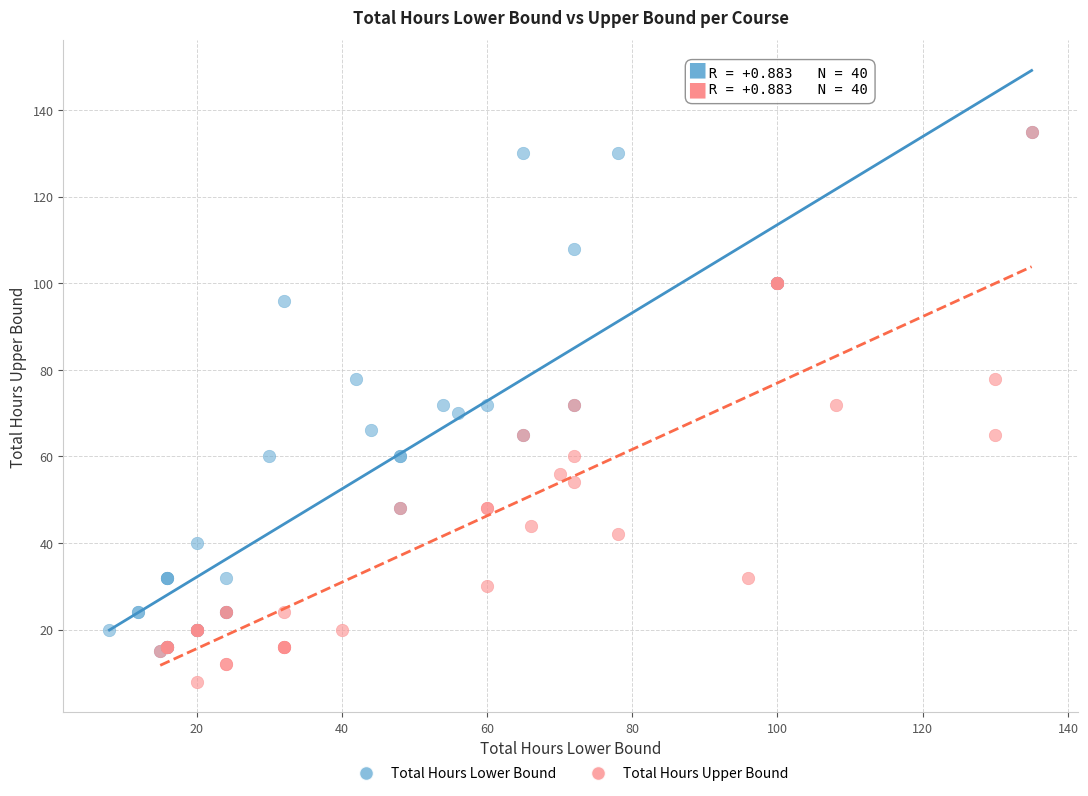

What are all the series names shown in the legend?

Total Hours Lower Bound, Total Hours Upper Bound